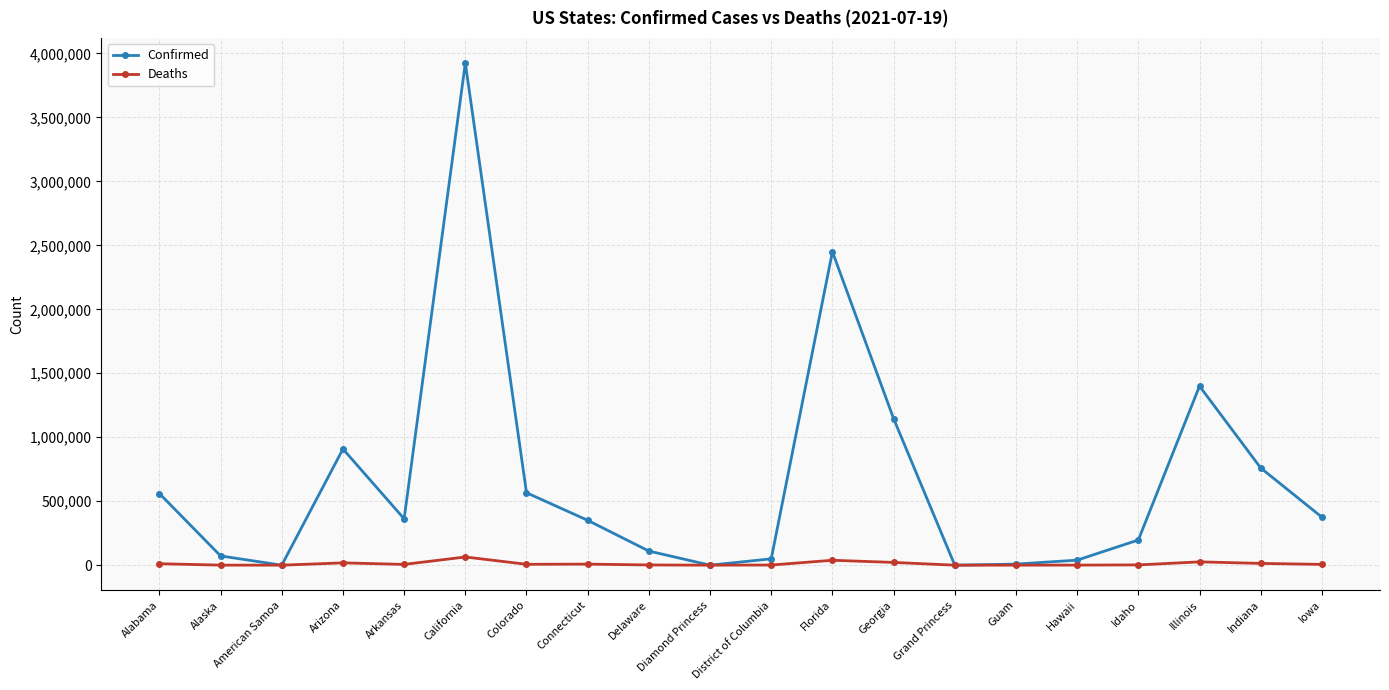

Where is the first local maximum for Confirmed?

Arizona